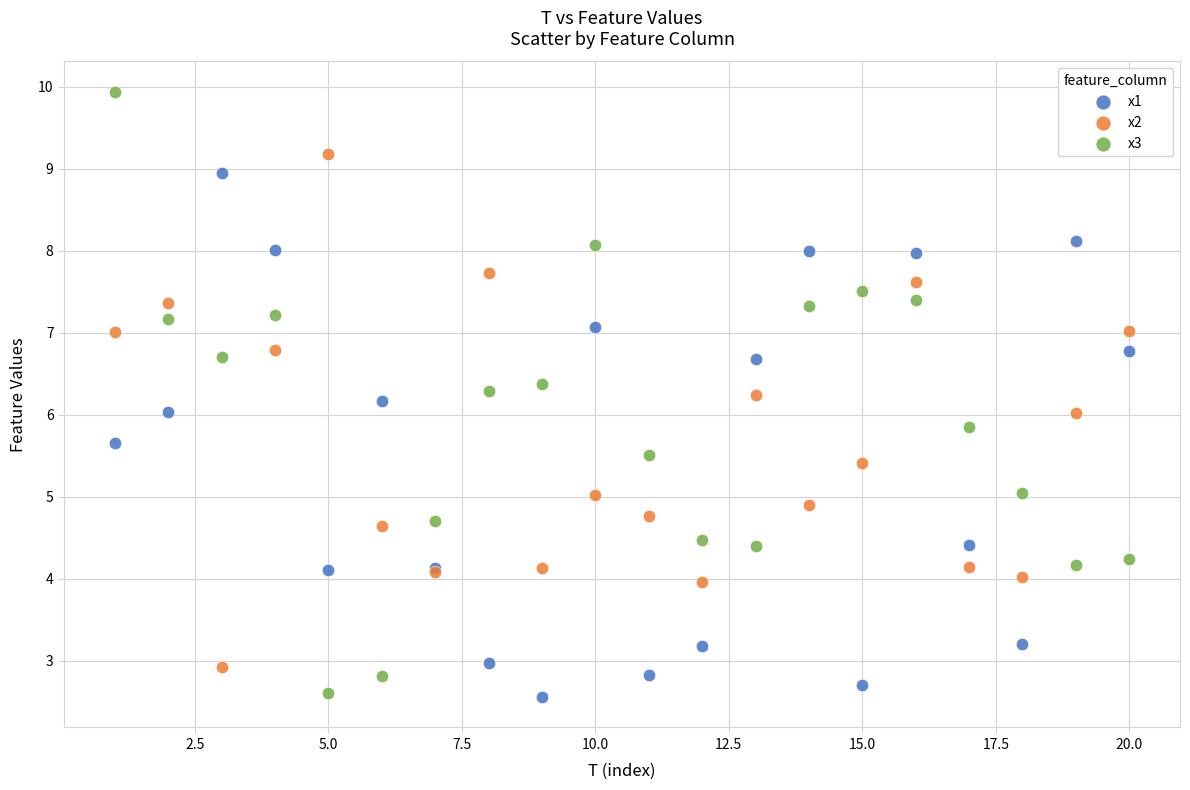

Which series has the largest Y range (max minus min)?

x3